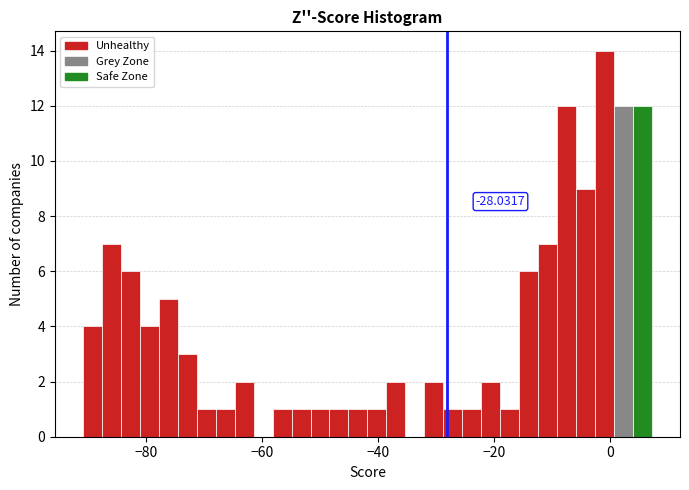

Read against the x-axis, roughly where is the centre of the tallest bar?

0